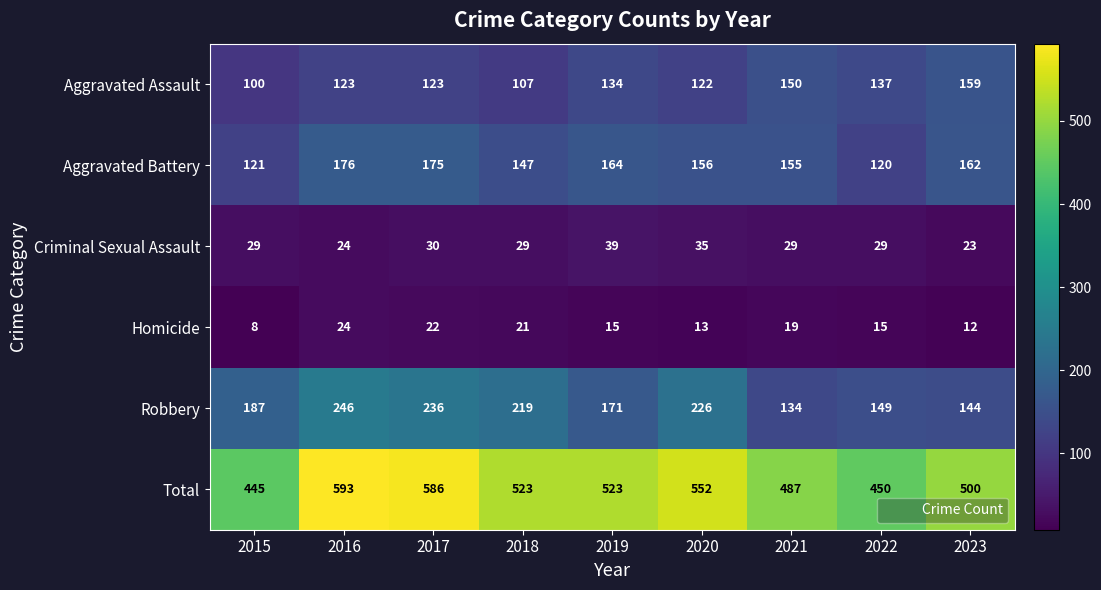

The Robbery series shows 149 at 2022. True or false?

True